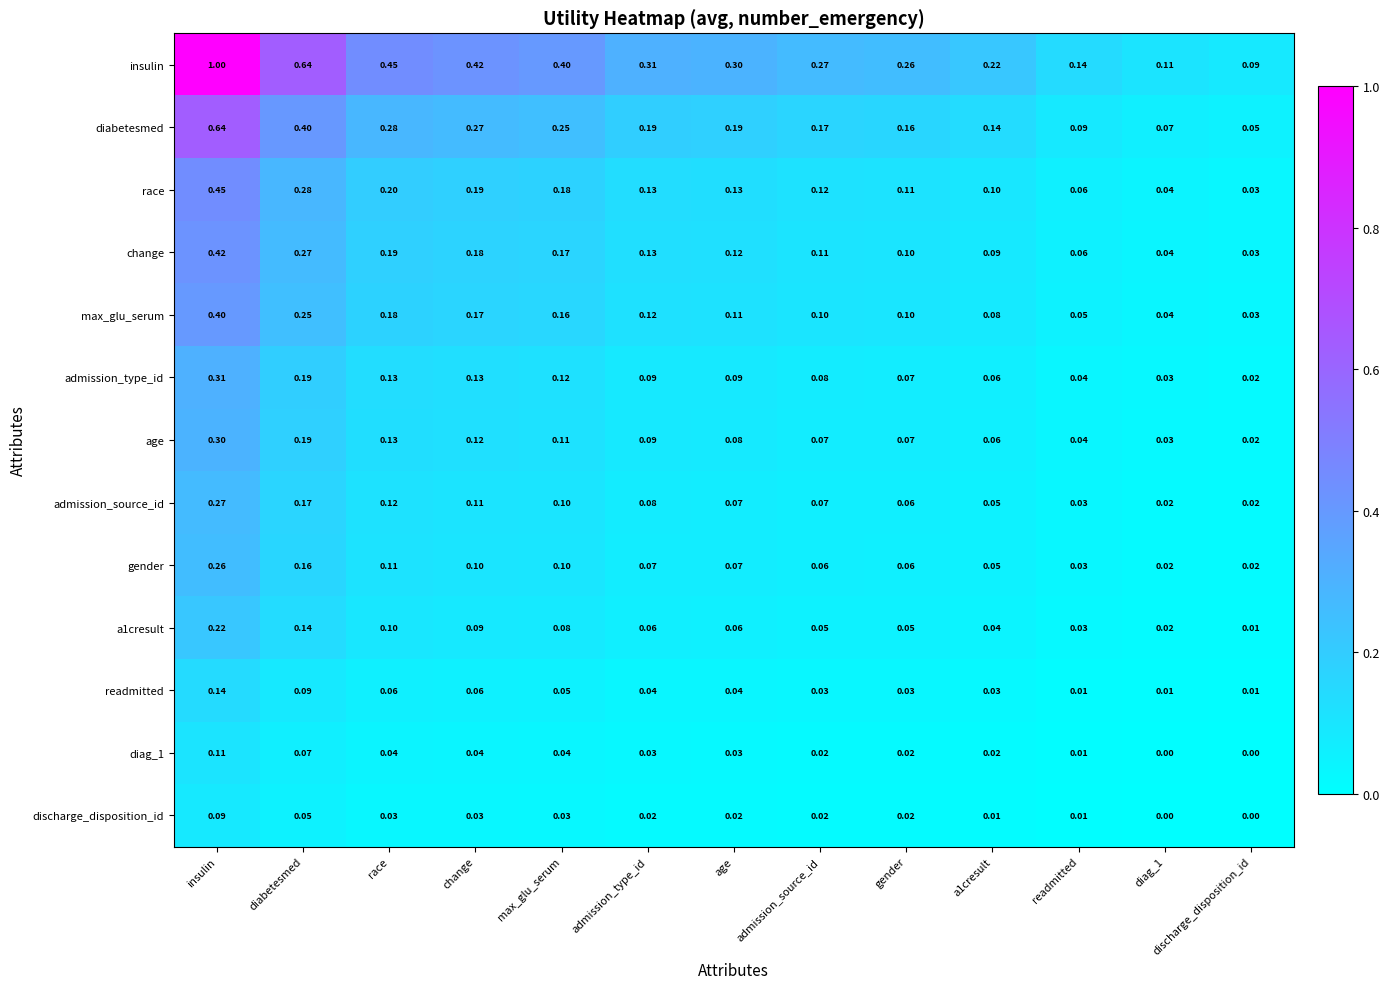

At which label does gender reach its peak?

insulin